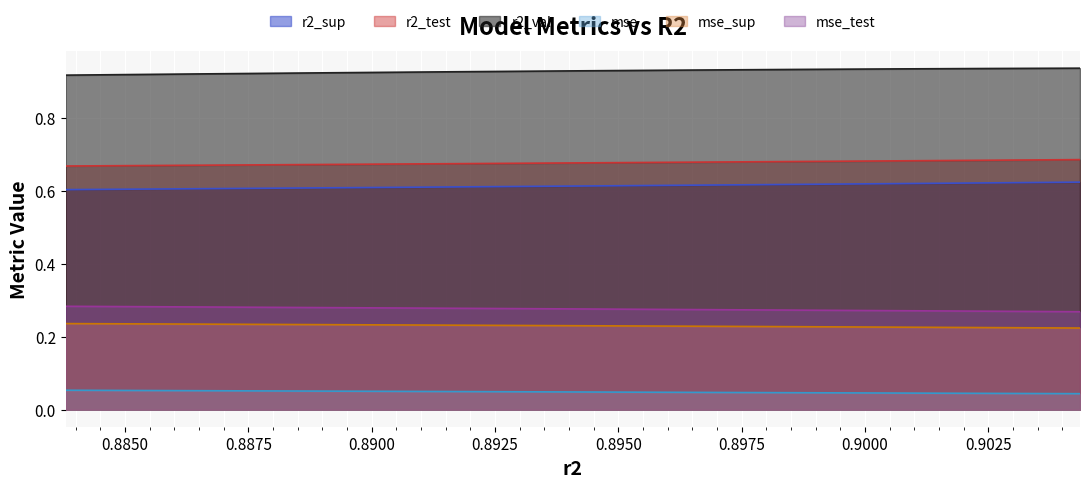

Count the number of categories in the chart.

10